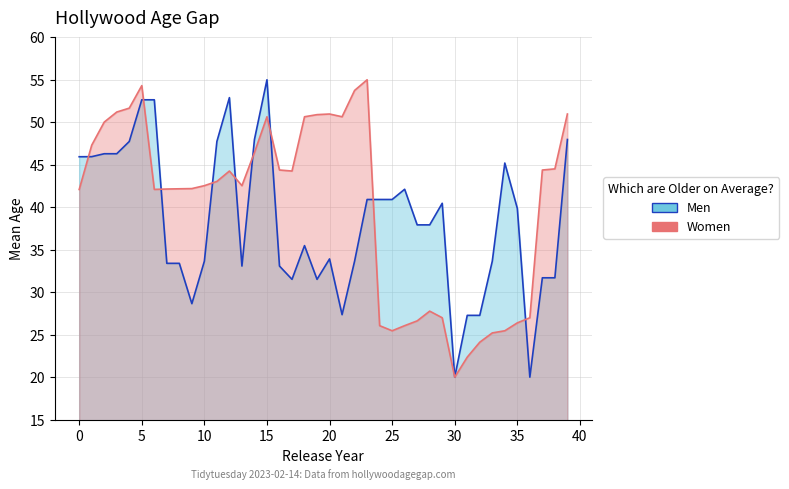

List the series in order of their overall mean, lowest first.

Men, Women